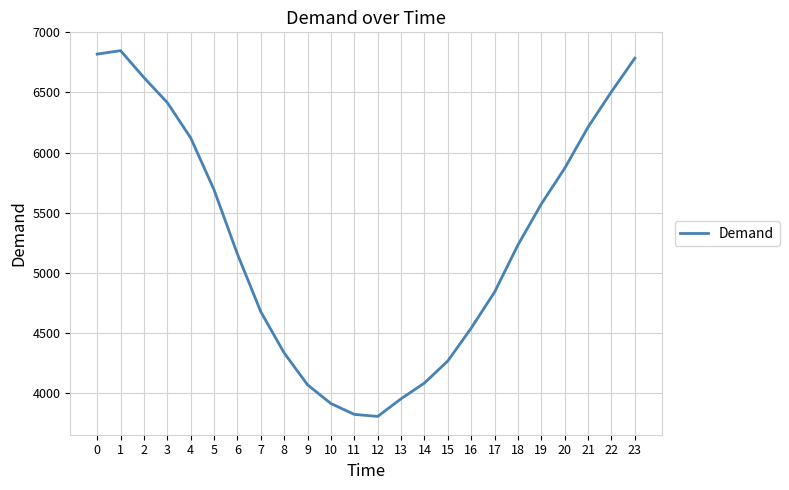

Reading left to right, extract all data points from this chart.

6819	6848	6624	6416	6122	5690	5155	4675	4332	4067	3911	3821	3804	3951	4082	4266	4539	4839	5231	5572	5869	6212	6506	6785